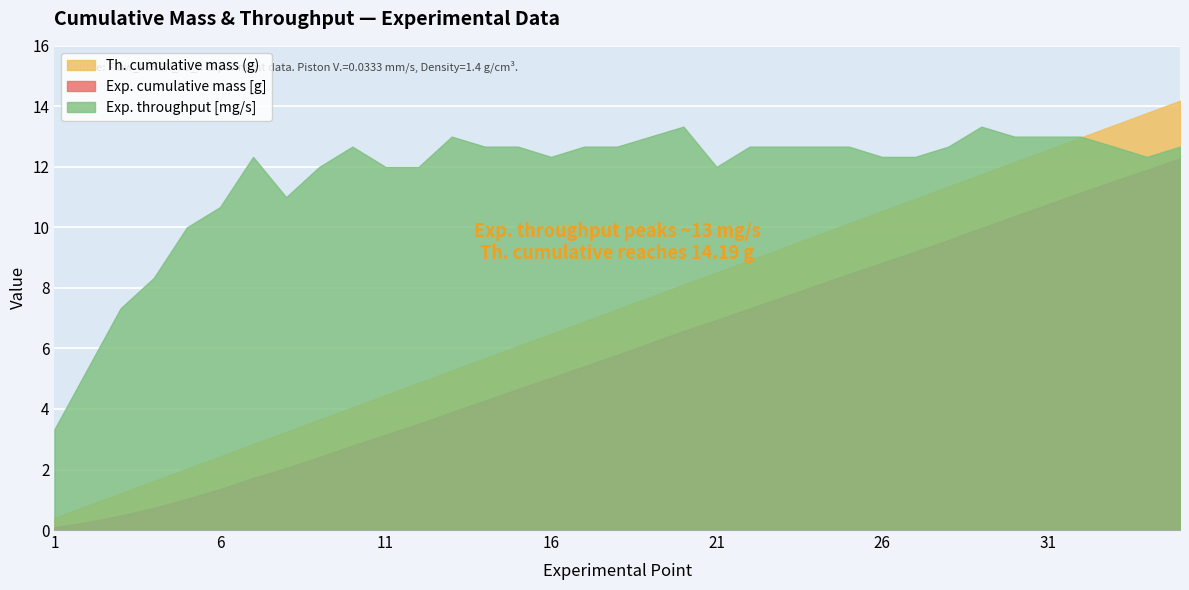

Is it true that Exp. throughput [mg/s] equals 12.7 at 33?

True